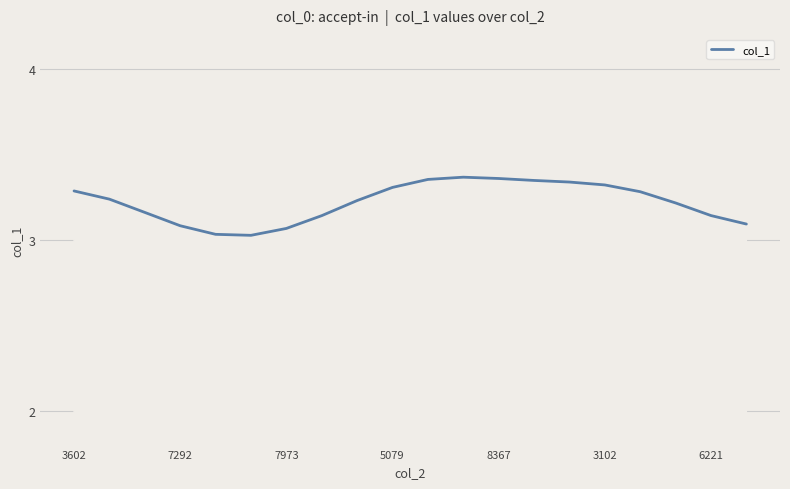

What is the difference between the second highest and second lowest values?

0.3